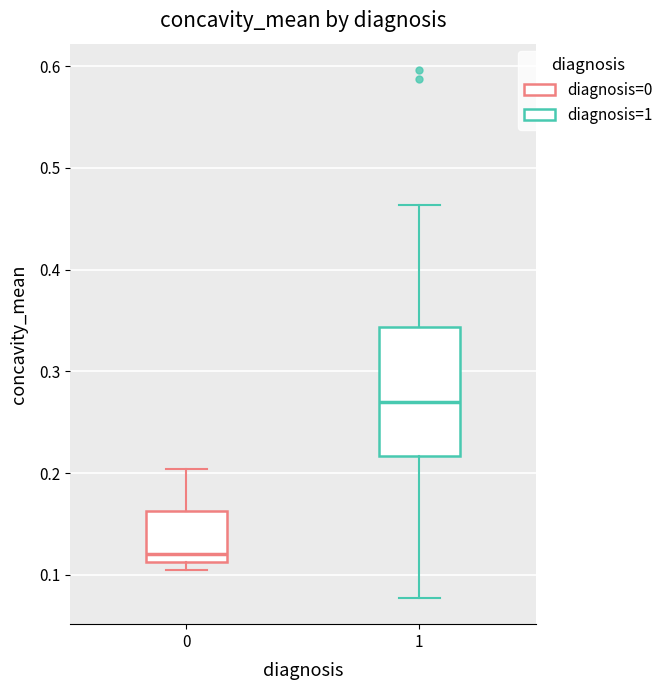

Which box has the lowest median line?

0